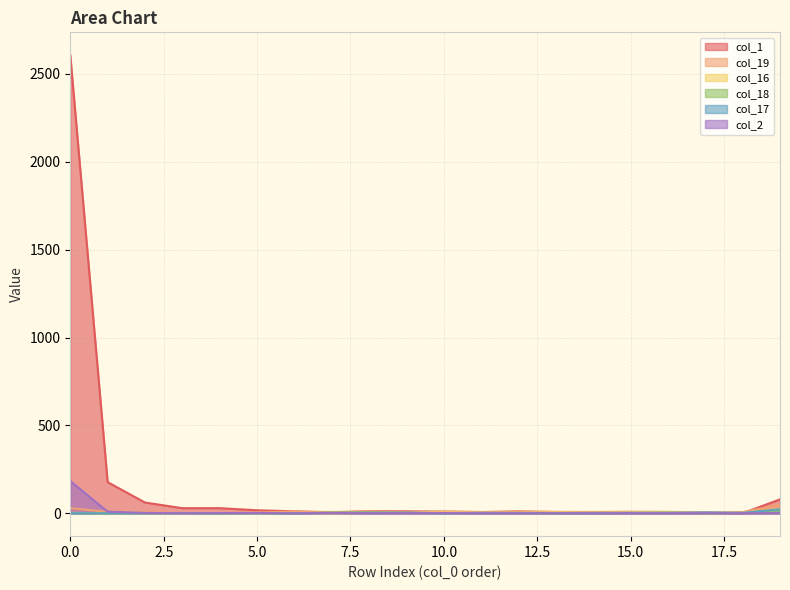

Where is the first local maximum for col_19?

6